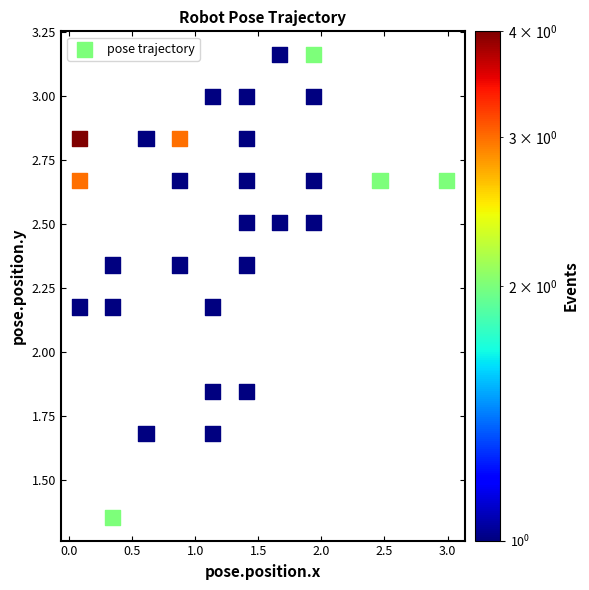

What is the range of X values (max minus min)?

2.9